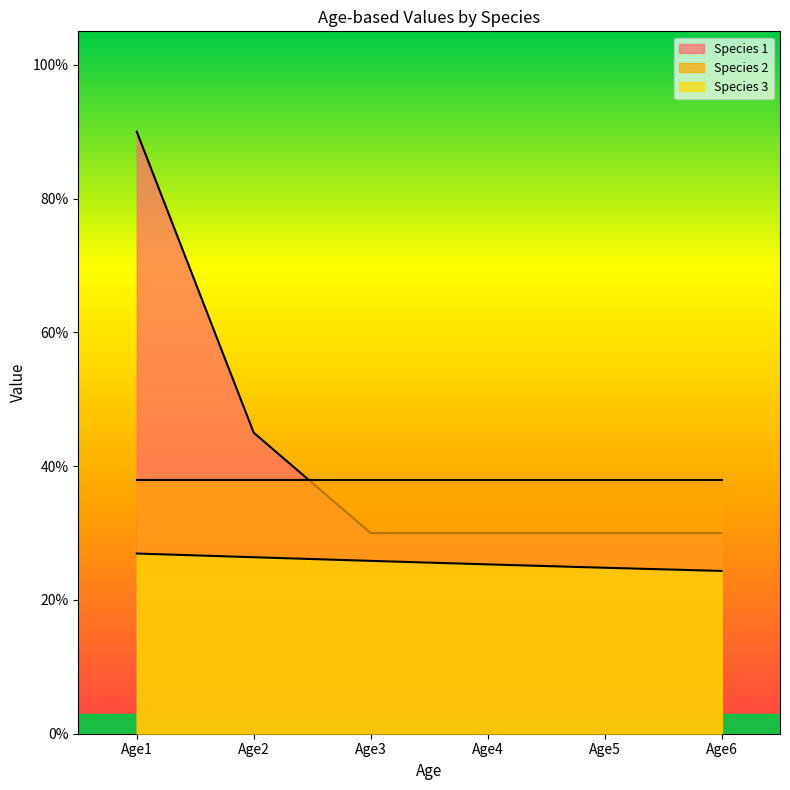

What is the maximum value shown in the chart?

0.9